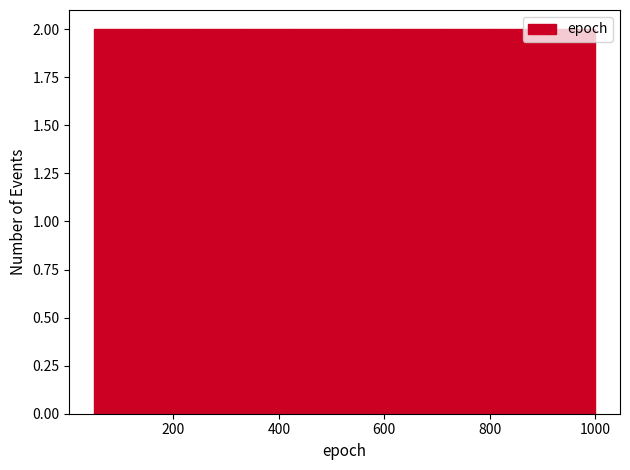

How tall is the bar that spans 145 to 240 on the x-axis? Neither the bar edges nor the heights are printed on the chart, so give them approximately, as read against the axes.

2